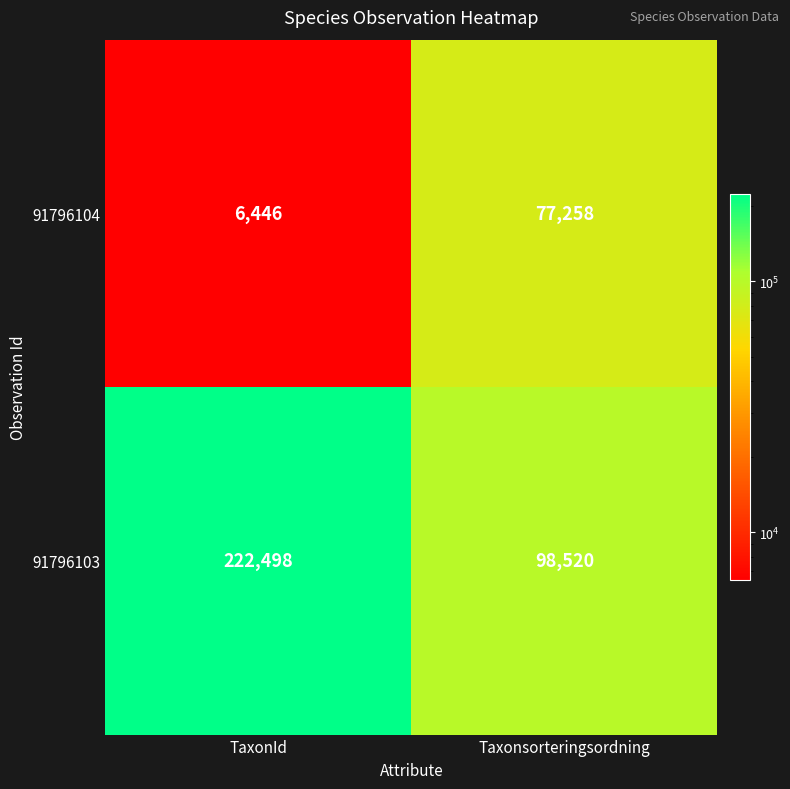

Reading right to left, extract all data points from this chart.

91796104: 77258	6446
91796103: 98520	222498